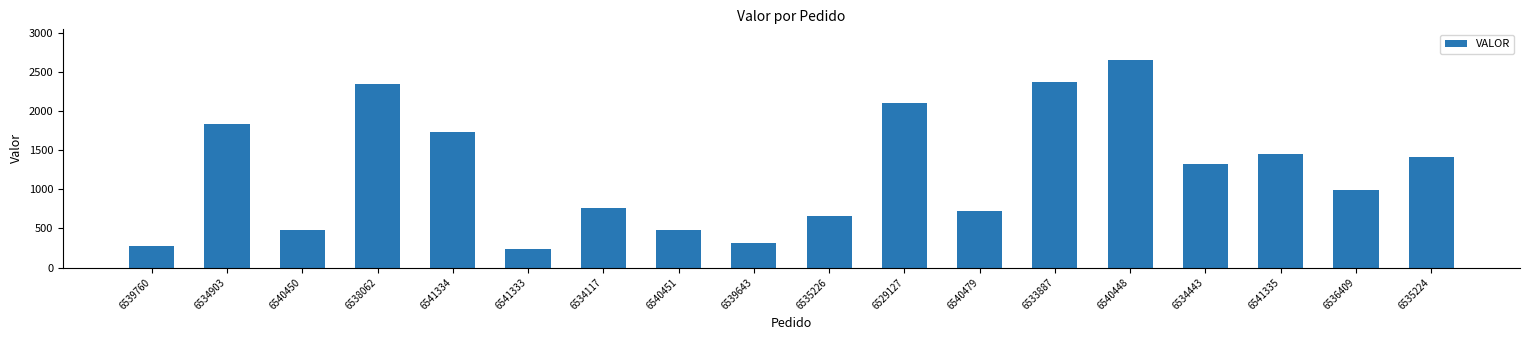

What is the label of the 11th bar from the left?

6529127